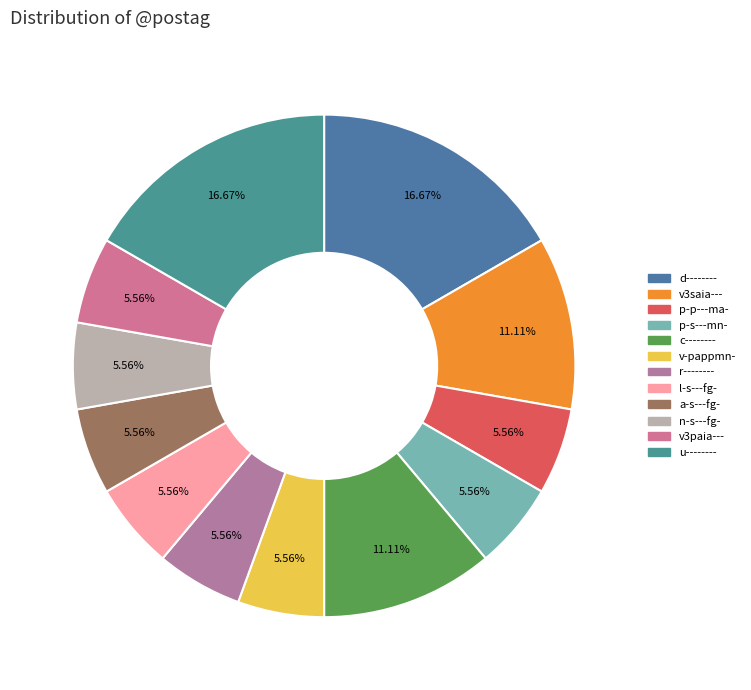

To the nearest percent, what percentage of the pie is p-p---ma-?

6%